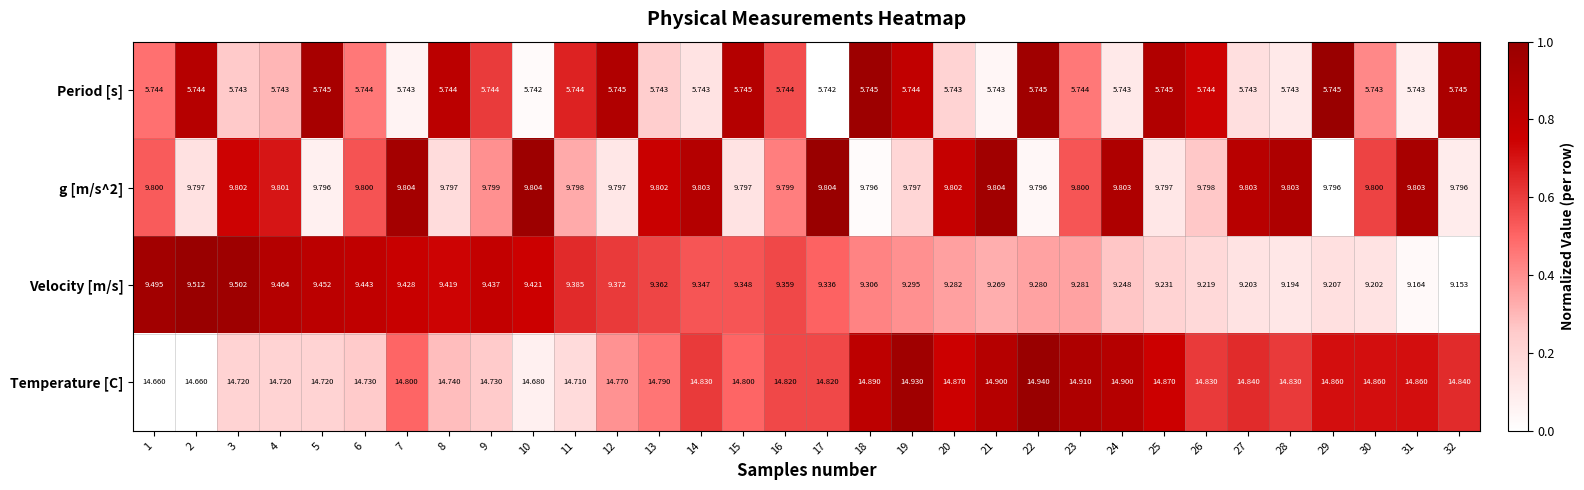

What is the spread (max minus min) of values at 30?

9.1